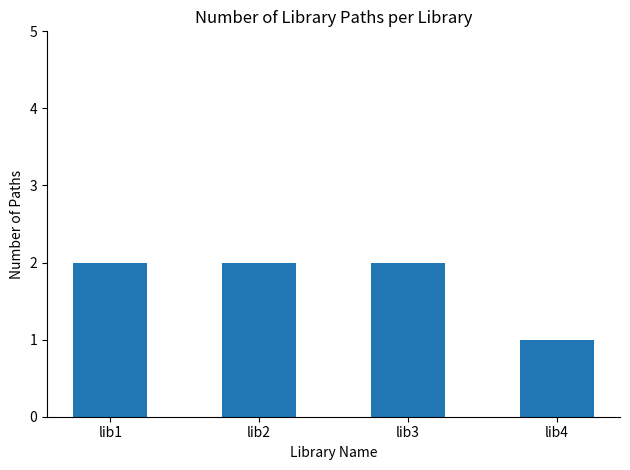

What is the approximate value at lib2?

2